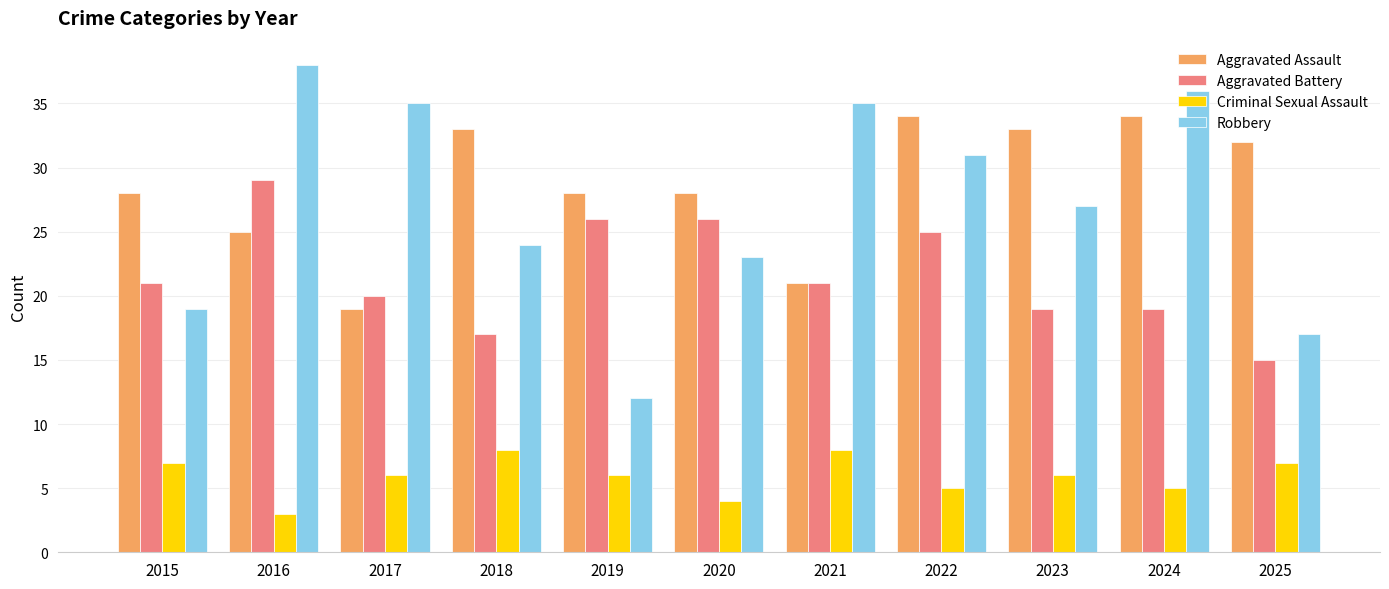

How many data points in Aggravated Battery are less than 21?

5